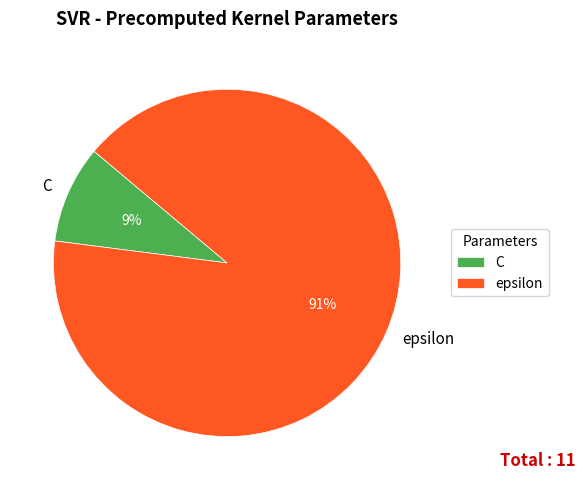

To the nearest percent, what is the difference between the largest and smallest slice percentages?

82%